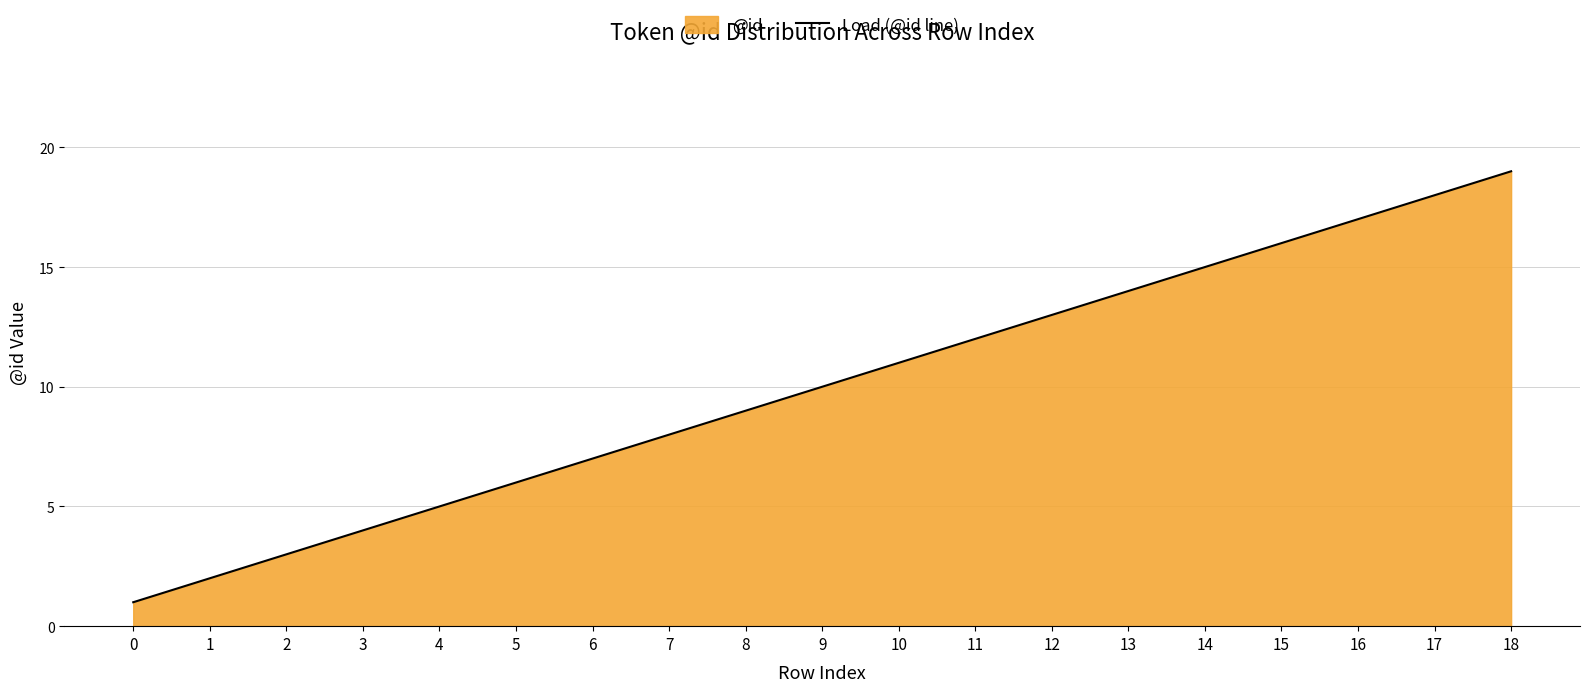

Rank the categories by value from lowest to highest.

0, 1, 2, 3, 4, 5, 6, 7, 8, 9, 10, 11, 12, 13, 14, 15, 16, 17, 18